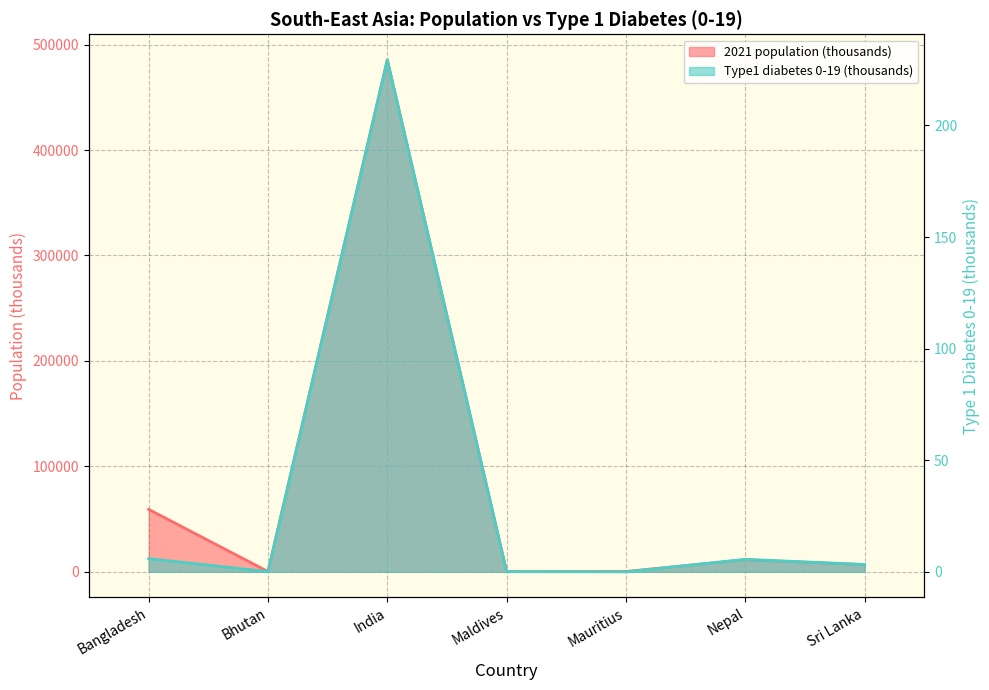

Between Maldives and Sri Lanka, which series saw the biggest shift?

2021 population (thousands)